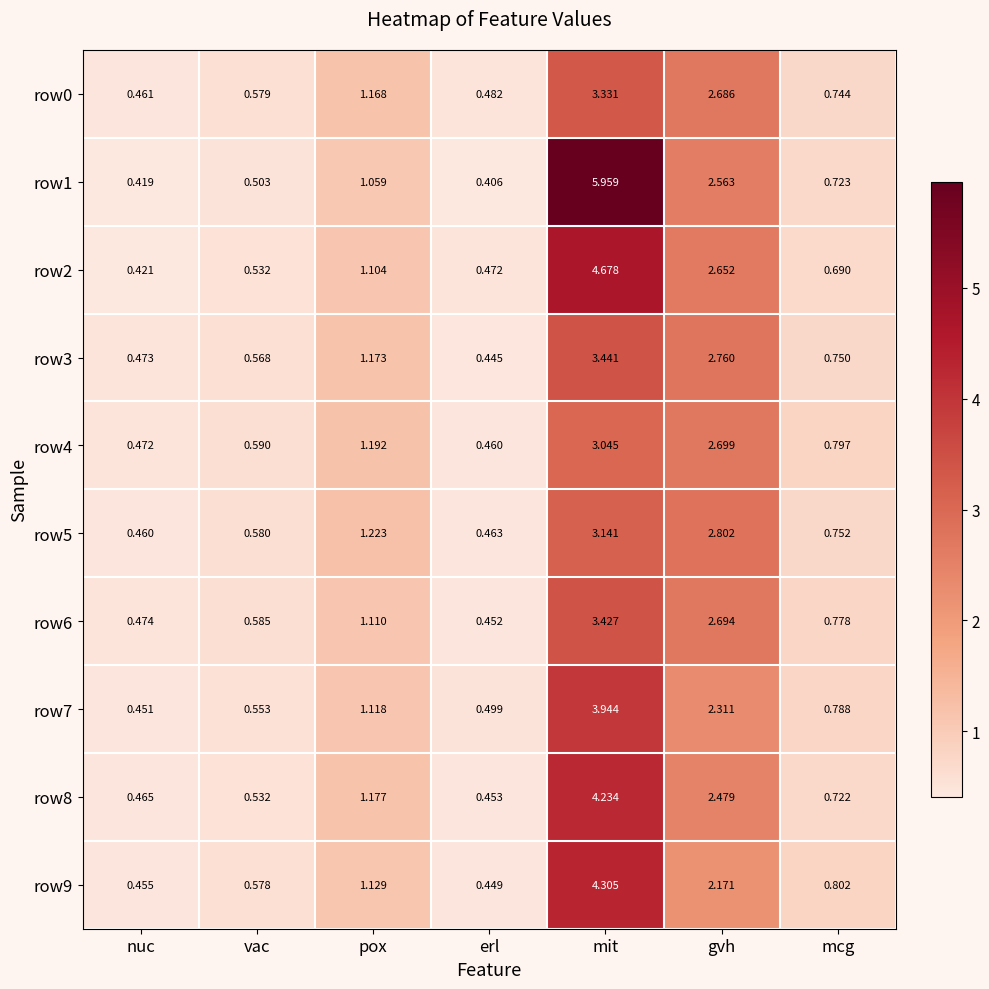

At which label does row3 reach its minimum?

erl